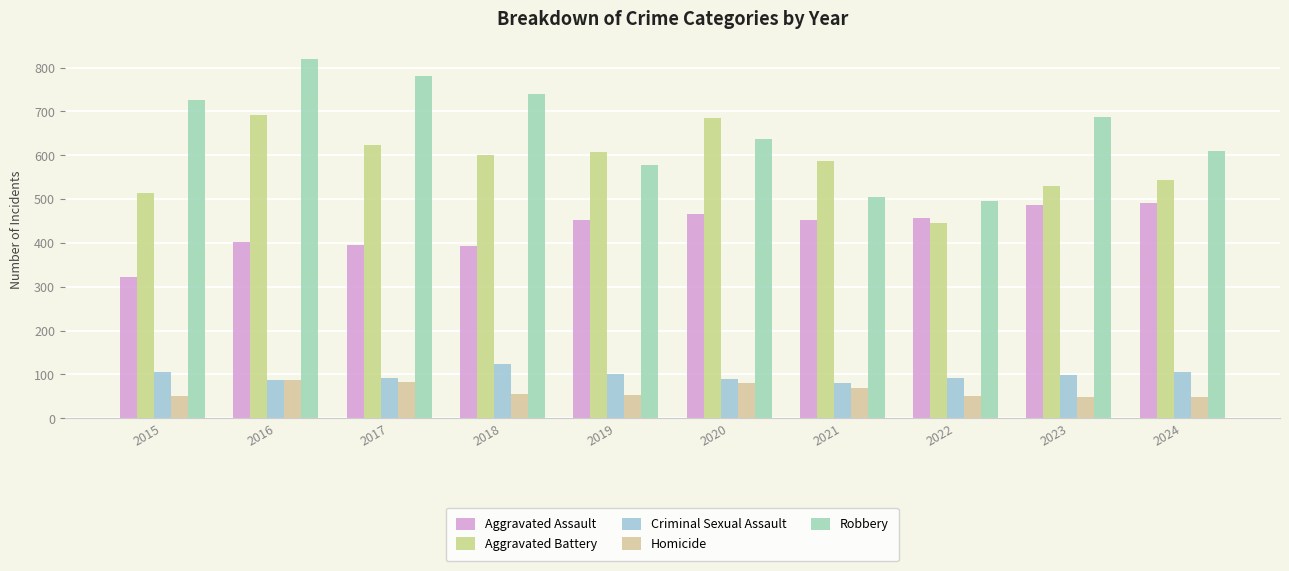

What is the lowest value of the Aggravated Assault series?

323